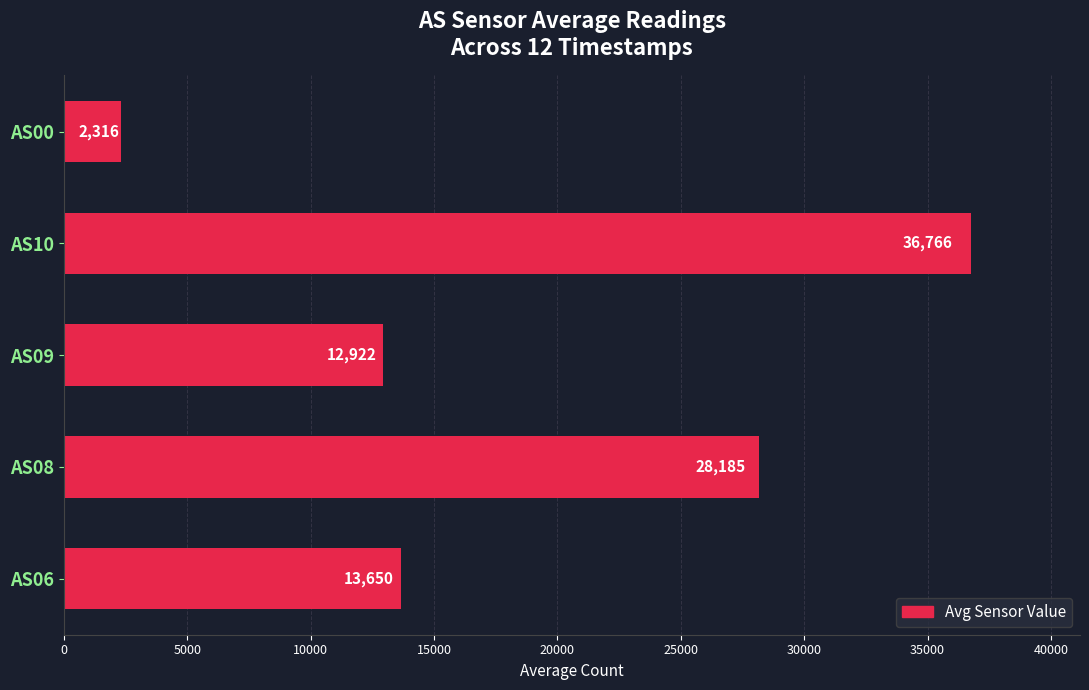

How many series are shown in this chart?

1